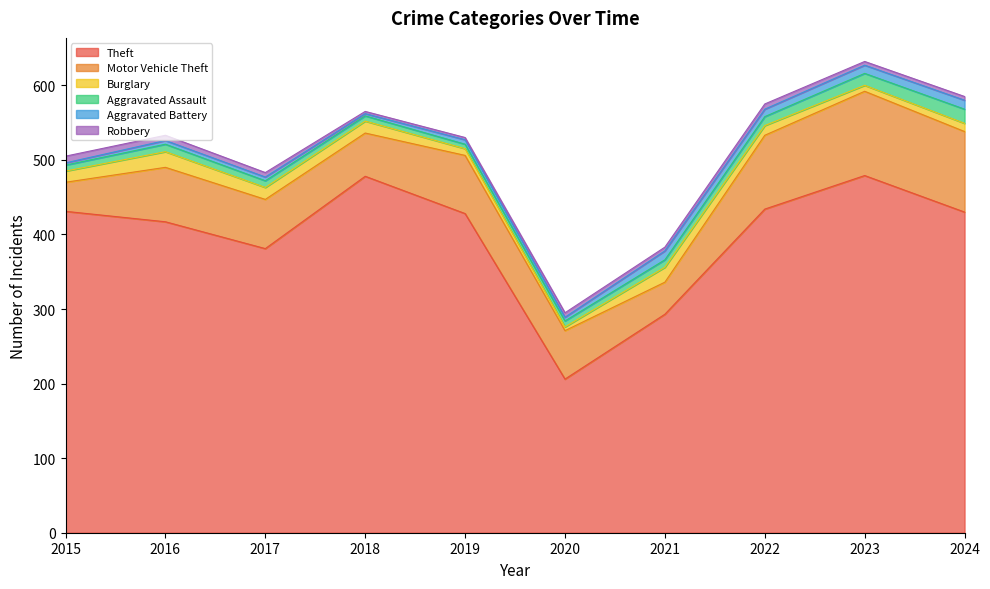

Does the chart display data point markers on the line(s)?

No